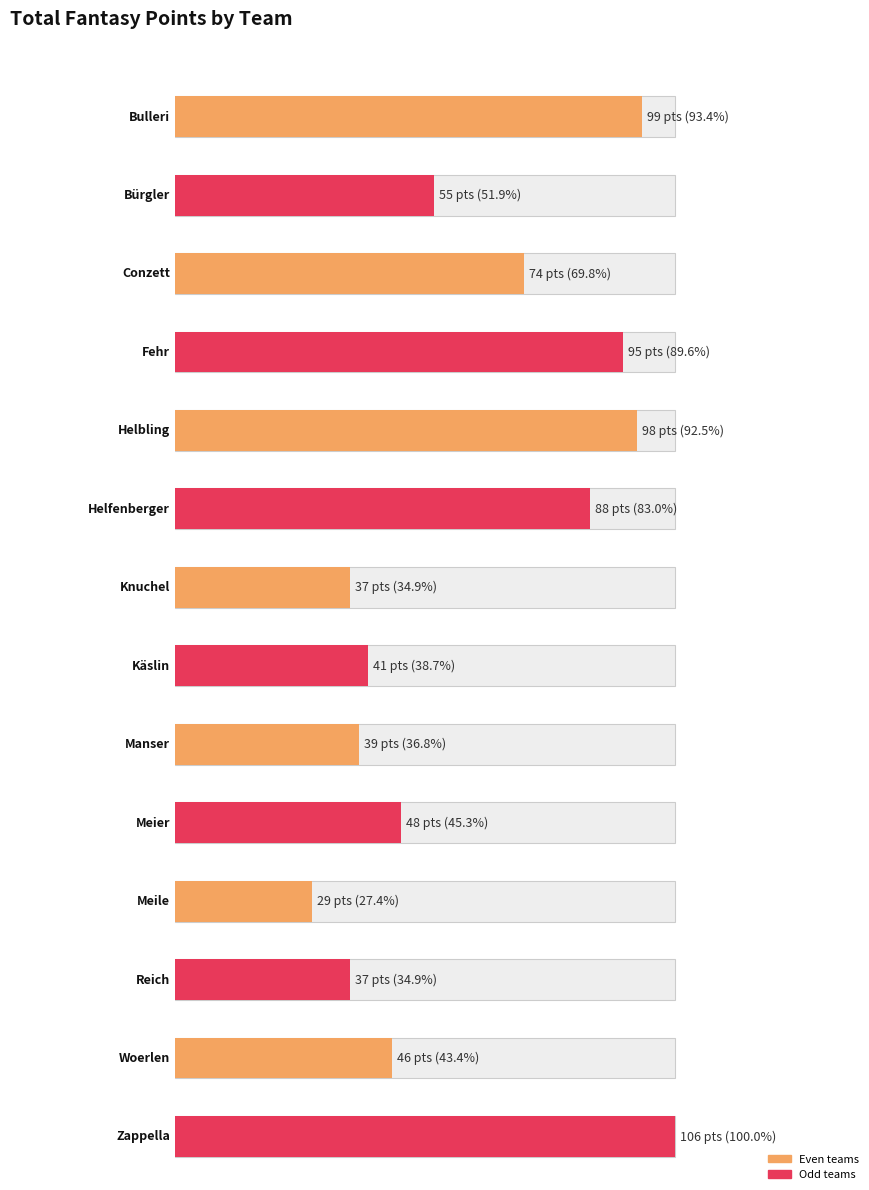

How many values are below 55?

7